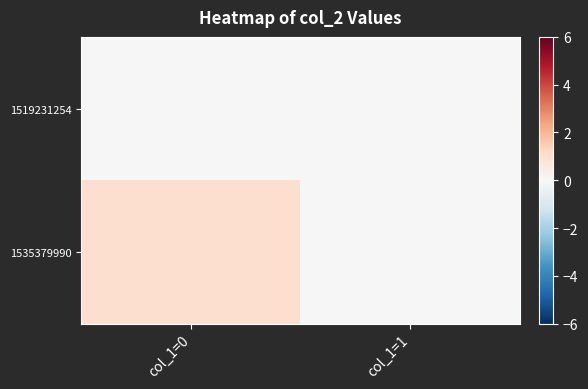

Reading left to right, extract all data points from this chart.

1519231254: col_1=0=0	col_1=1=0
1535379990: col_1=0=1	col_1=1=0